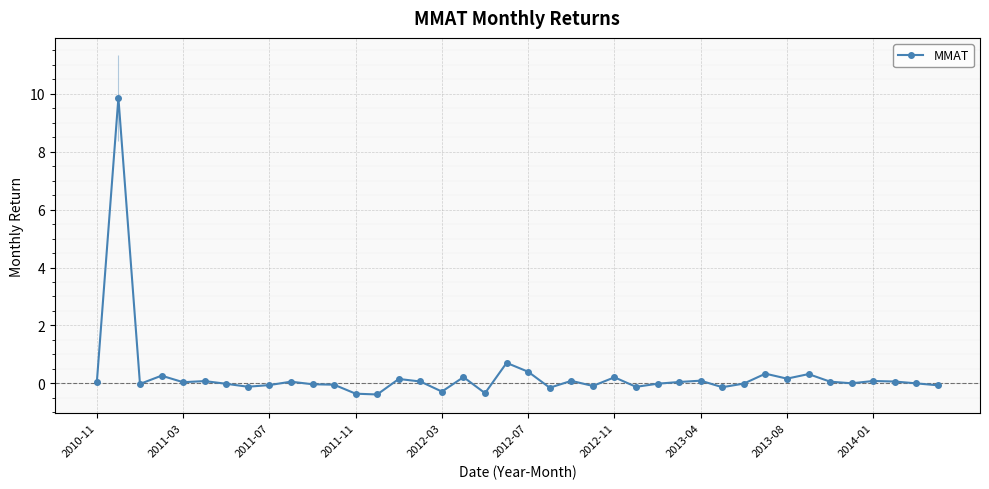

True or false: there are more than 2 points higher than both neighbors.

True